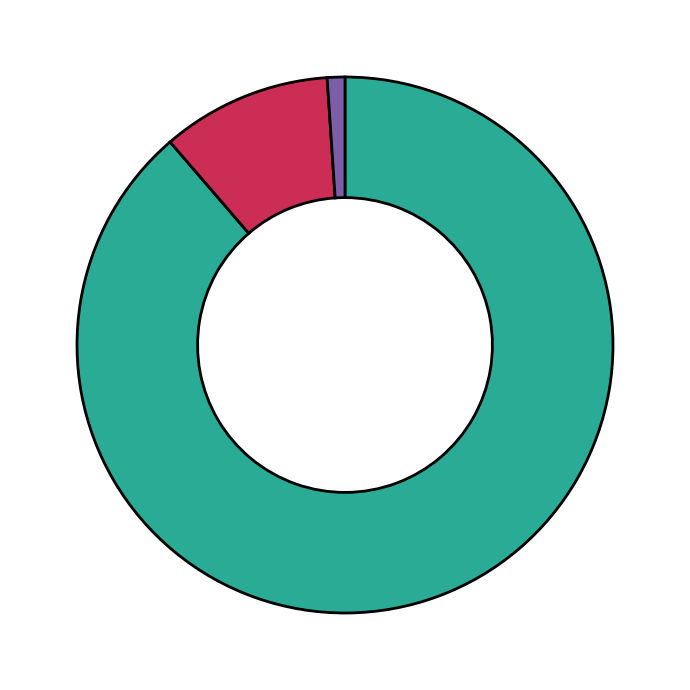

Which slice is the largest?

count